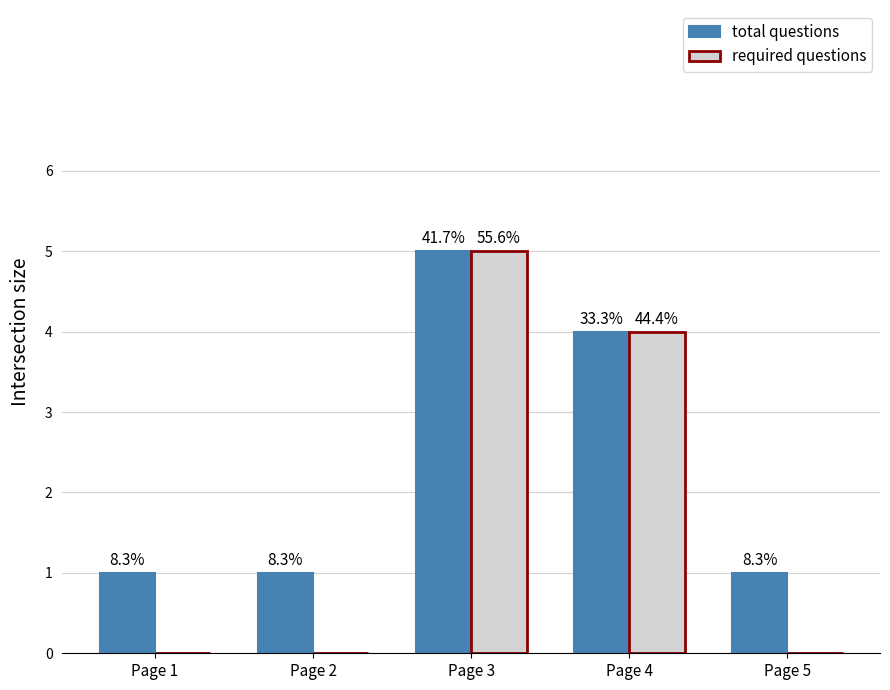

Which category has the lowest value in the total questions series?

Page 1